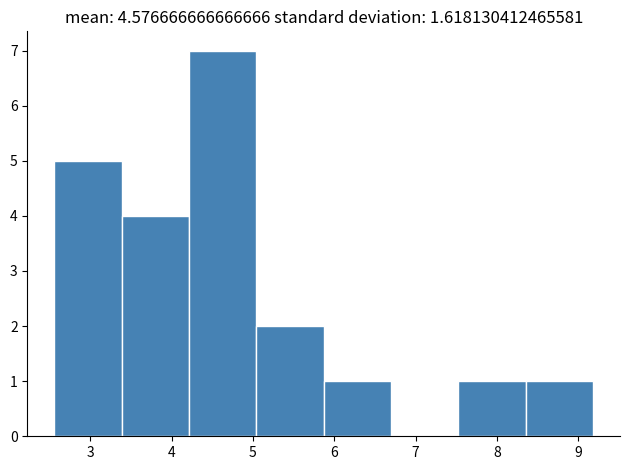

Reading left to right, list every bar in this chart as the range it spans on the x-axis followed by its height. Neither the bar edges nor the heights are printed on the chart, so give them approximately, as read against the axes.

2.6 to 3.4: 5
3.4 to 4.2: 4
4.2 to 5.0: 7
5.0 to 5.9: 2
5.9 to 6.7: 1
6.7 to 7.5: 0
7.5 to 8.4: 1
8.4 to 9.2: 1